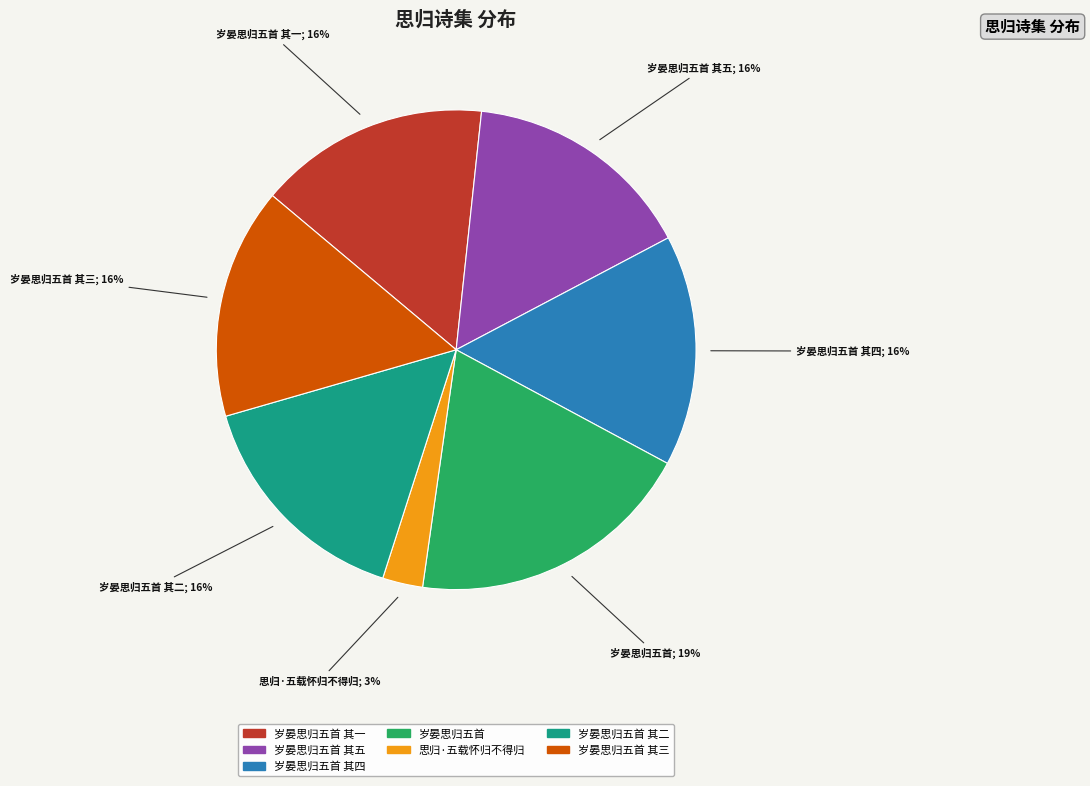

Is there any slice that represents more than half of the pie?

No